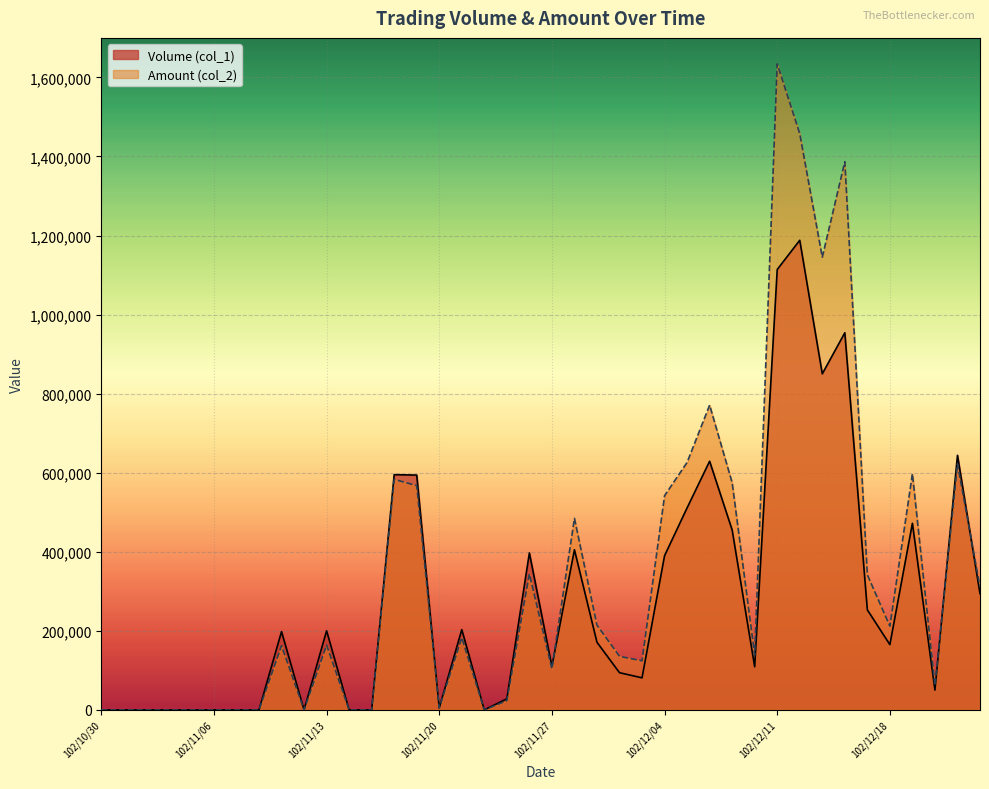

Reading left to right, what are all the values shown in this chart?

Volume (col_1): 0	0	0	0	0	0	0	0	198000	0	200000	0	0	595000	594000	5000	203000	0	28000	397000	110000	405000	171000	94000	81000	390000	511000	629000	455000	109000	1114000	1188000	850000	954000	253000	165000	472000	50000	644000	294000
Amount (col_2): 0	0	0	0	0	0	0	0	162360	0	164000	0	0	583110	567270	5300	182600	0	23240	344050	103650	484480	214430	135460	124040	541740	626030	770950	574700	138730	1634240	1457630	1145100	1386770	341750	211750	597300	61500	622380	310780